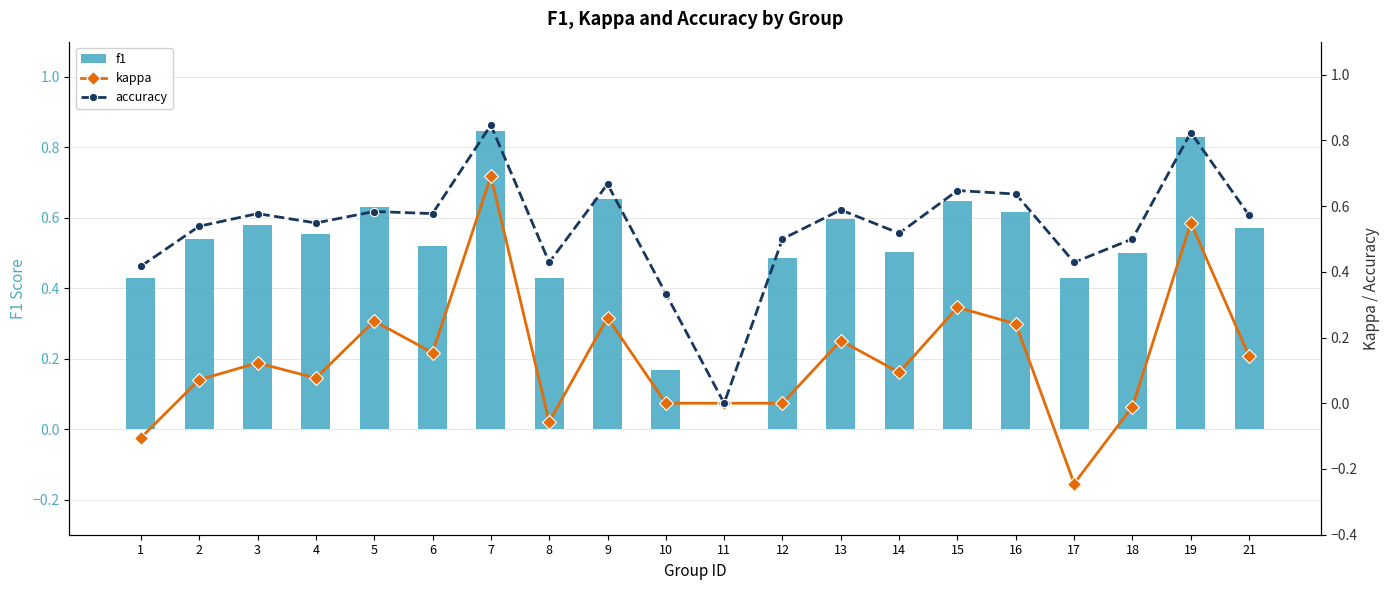

Rank the series at 7 from lowest to highest value.

kappa, f1, accuracy